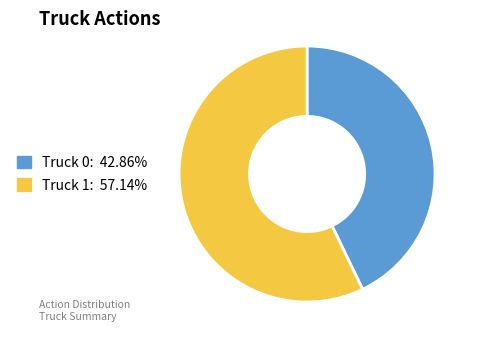

Rank the categories by value from lowest to highest.

Truck 0, Truck 1